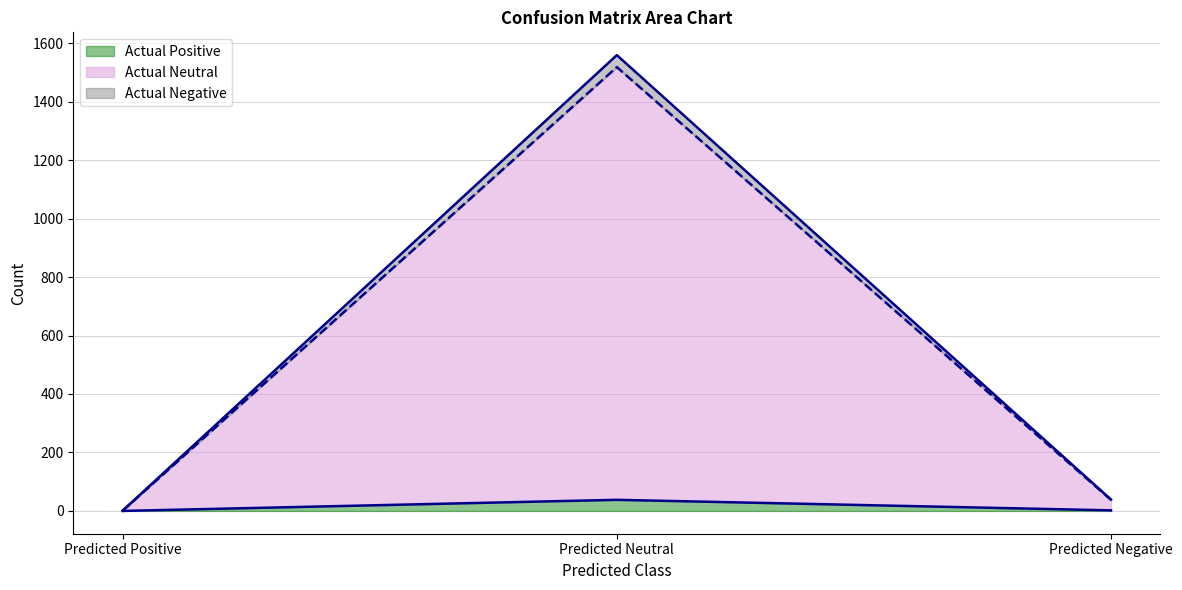

Which category has the lowest value in the Actual Negative series?

Predicted Positive